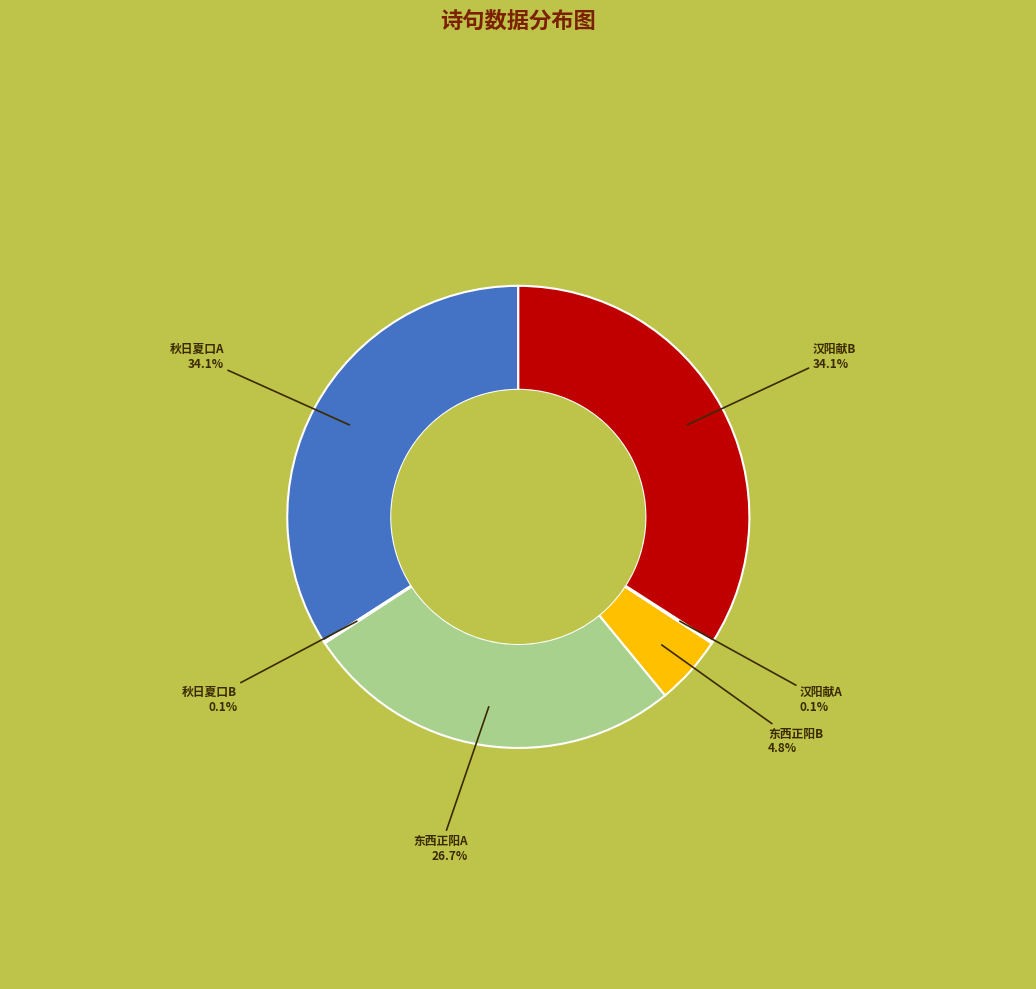

Is there any slice that represents more than half of the pie?

No